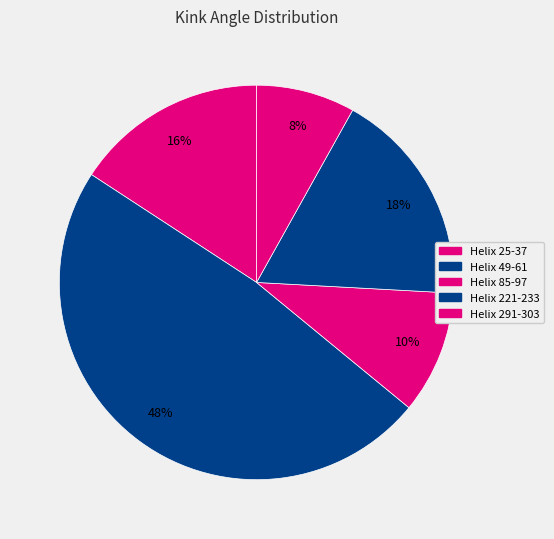

Which slice is the largest?

Helix 49-61